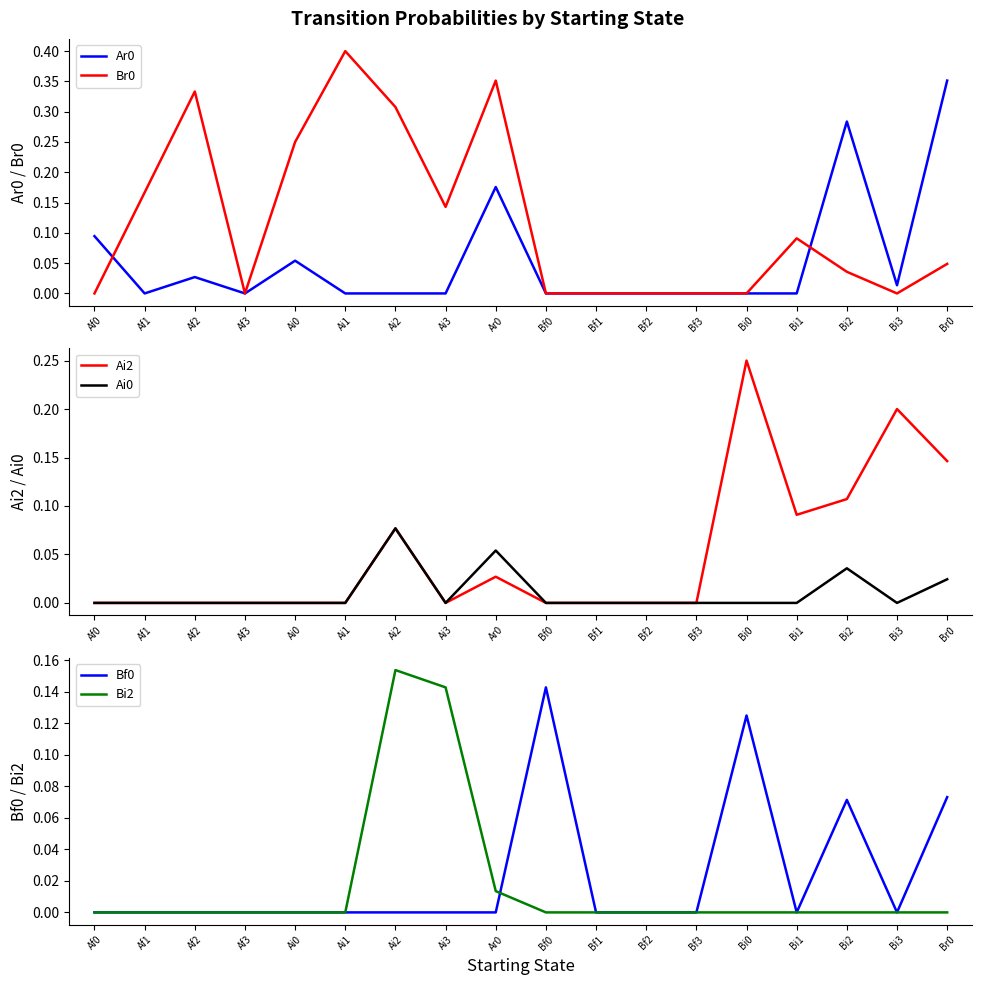

List the series in order of their peak value, lowest first.

Ai0, Bf0, Bi2, Ai2, Ar0, Br0